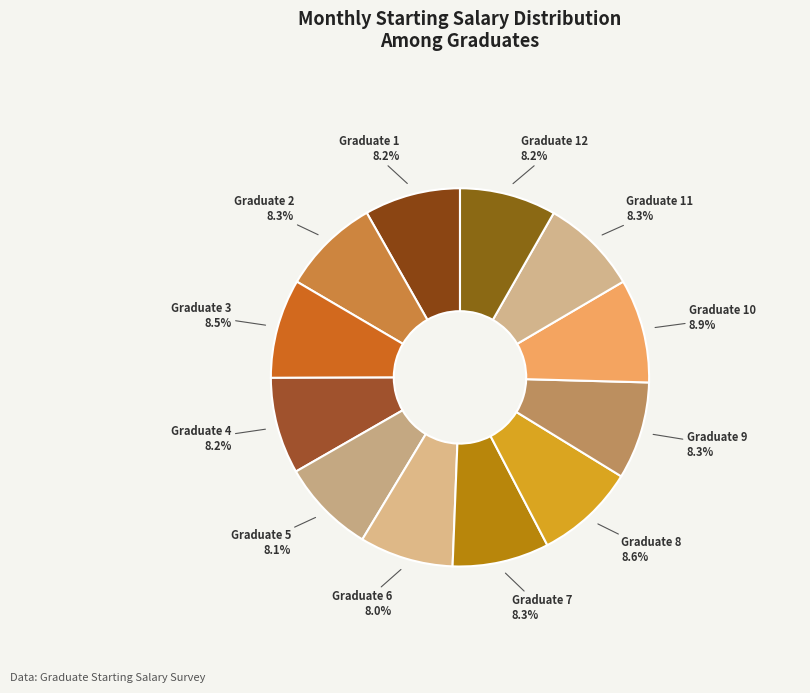

Is it true that Graduate 5 is 21% of the pie?

False